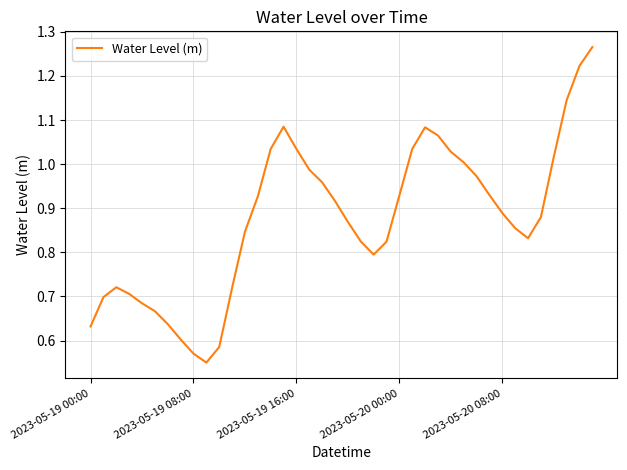

How many points are lower than both their immediate neighbors (excluding endpoints)?

3